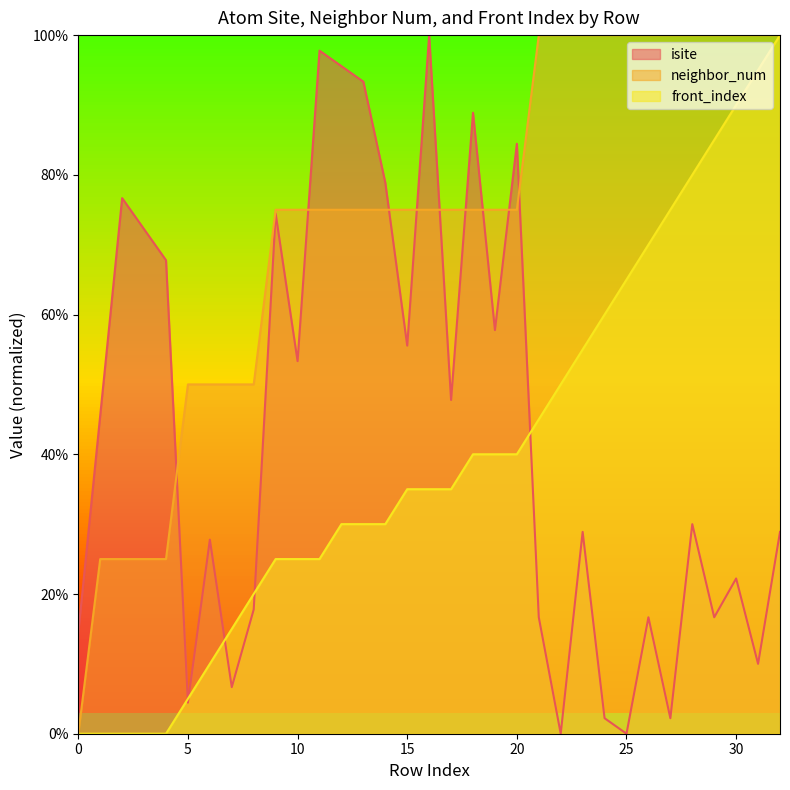

True or false: neighbor_num has a value of 141.1 at 24.

False